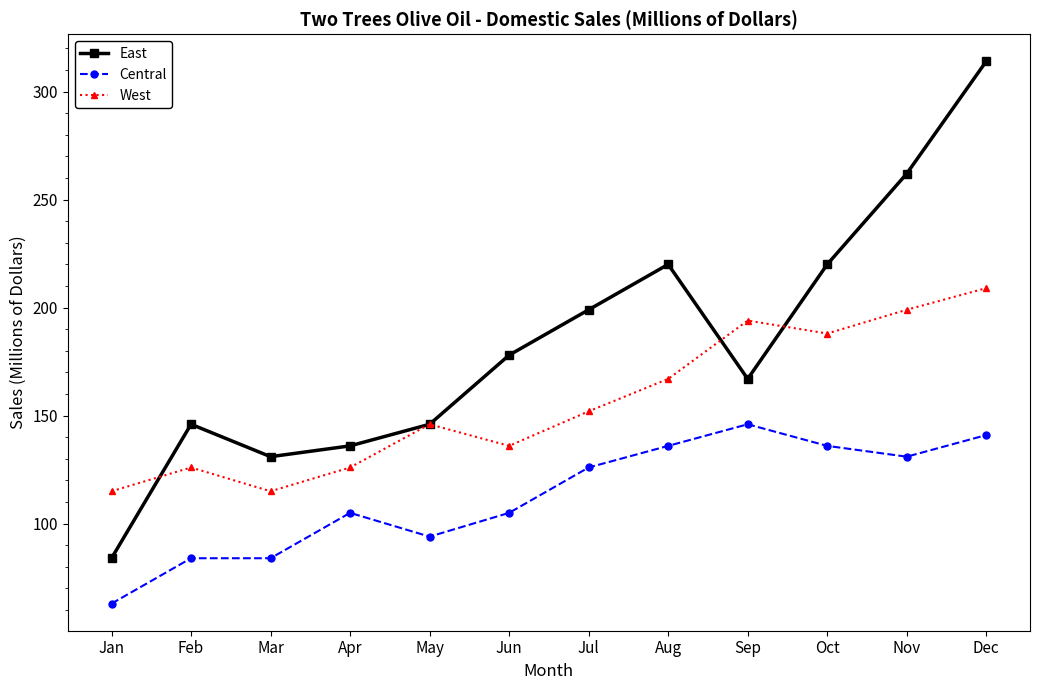

The value of East at Aug is 289. True or false?

False